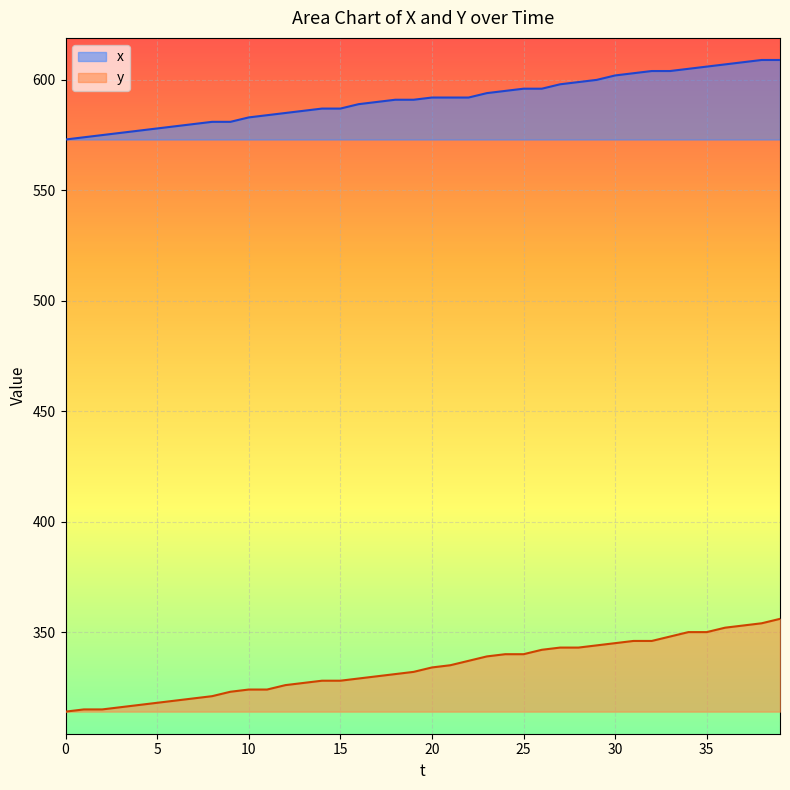

How many data points in y are above 334?

19